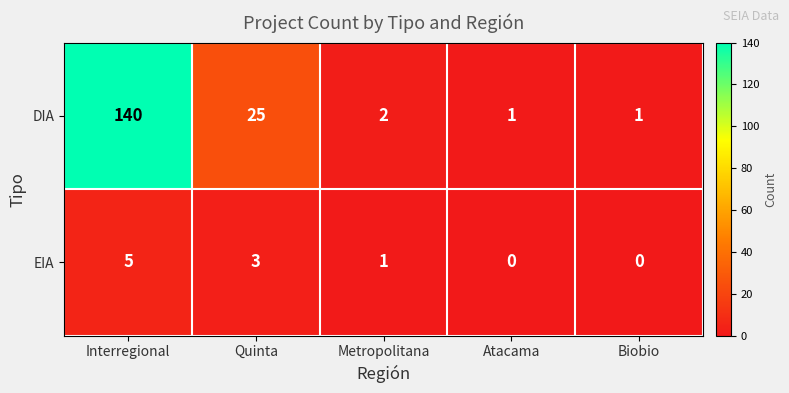

Which category has the highest value across all series?

Interregional